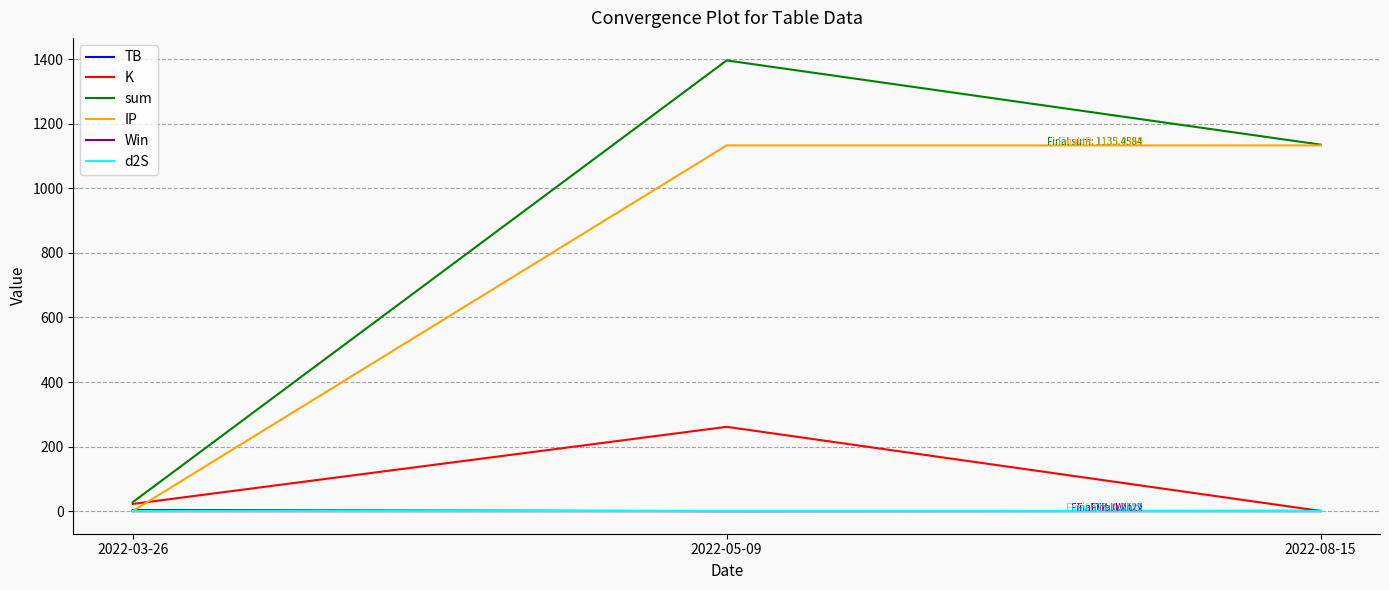

Which series has the largest range (max minus min)?

sum